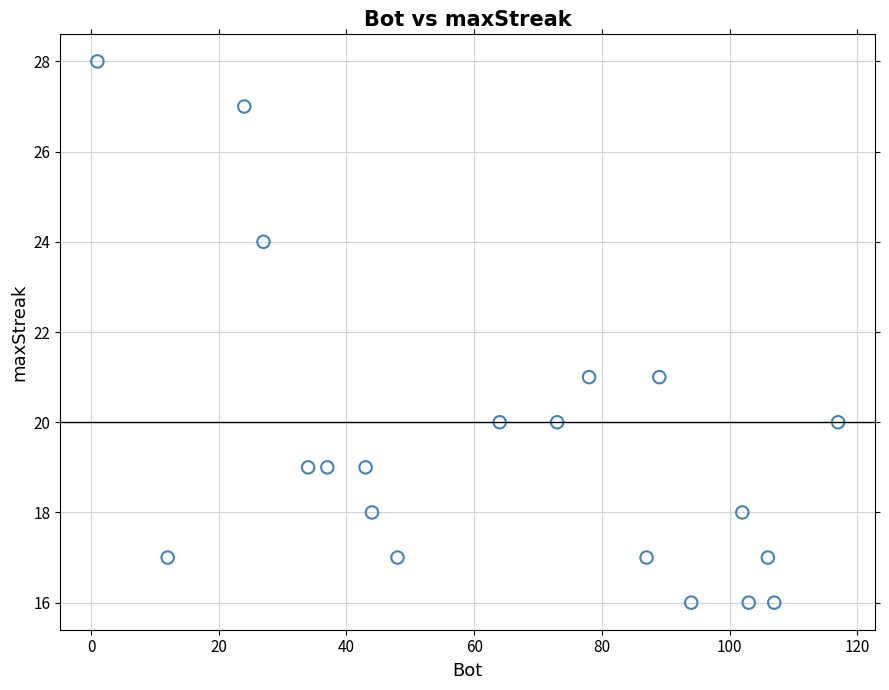

What is the range of X values (max minus min)?

116